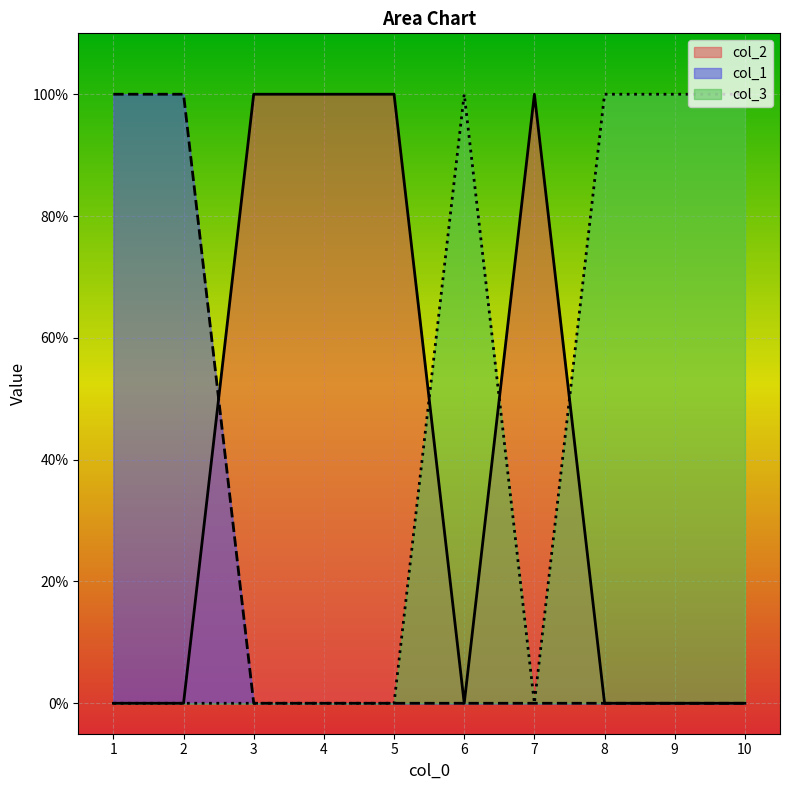

True or false: col_3 and col_1 cross at least once.

False